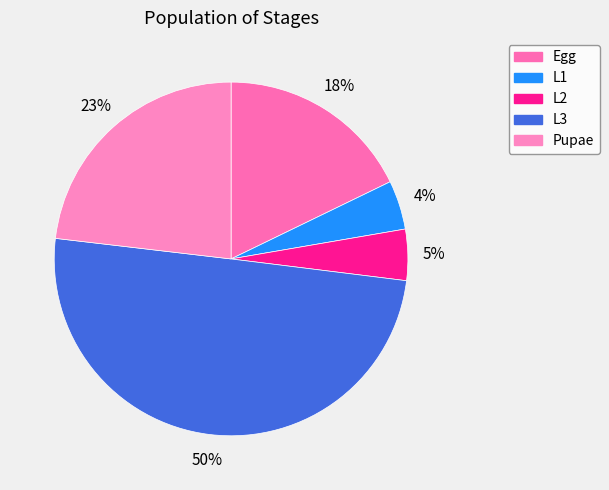

How many slices are in this pie chart?

5